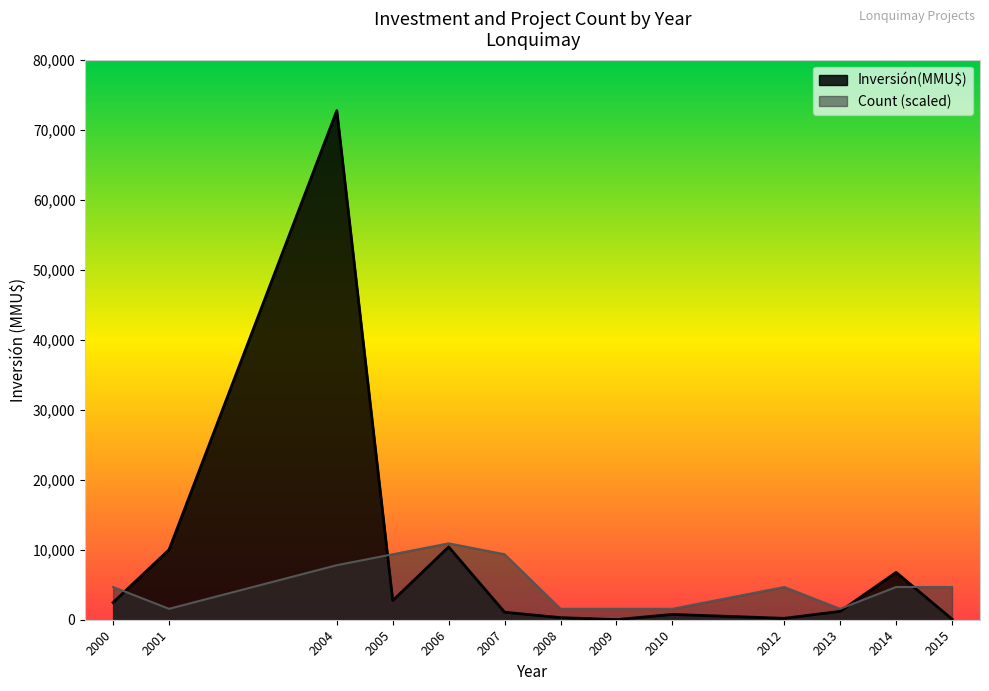

How many lines are shown in the chart?

2